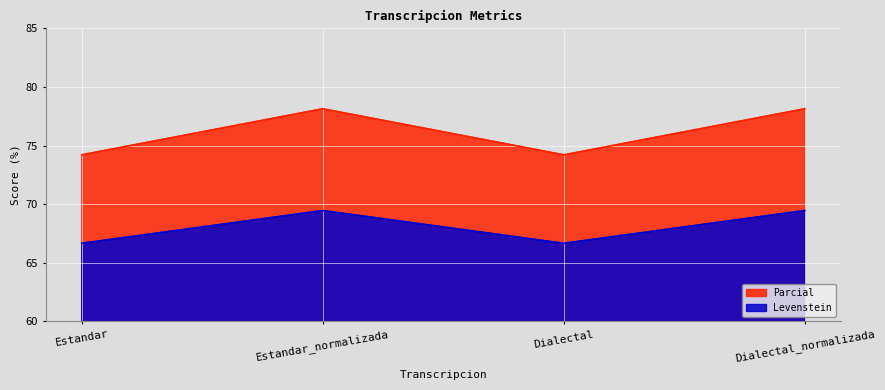

Reading left to right, extract all data points from this chart.

Levenstein: Estandar=66.7	Estandar_normalizada=69.5	Dialectal=66.7	Dialectal_normalizada=69.5
Parcial: Estandar=74.2	Estandar_normalizada=78.1	Dialectal=74.2	Dialectal_normalizada=78.1